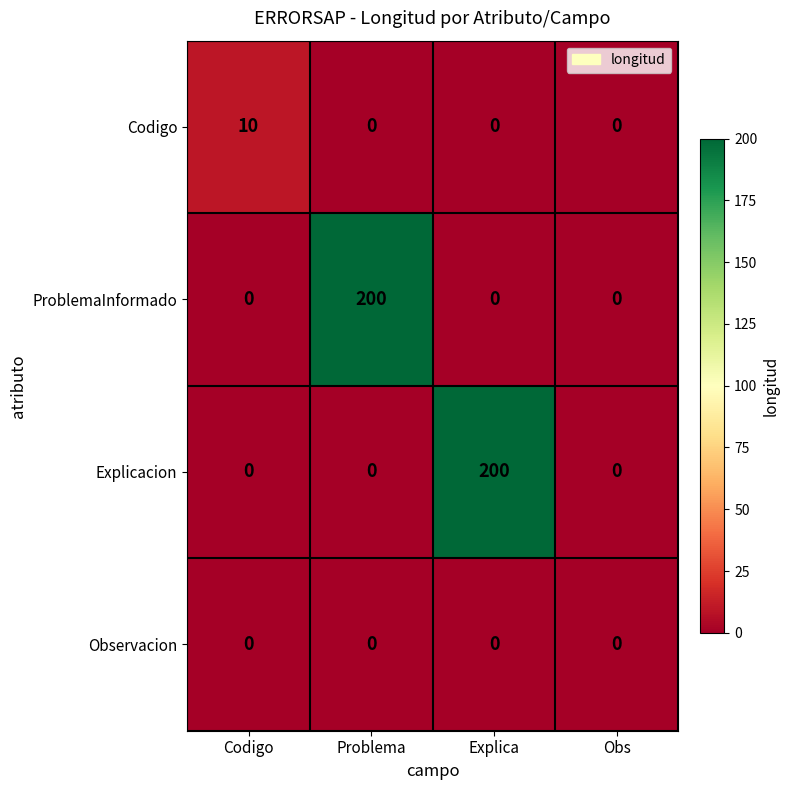

What is the approximate value of Explicacion at Explica, to the nearest 50?

200